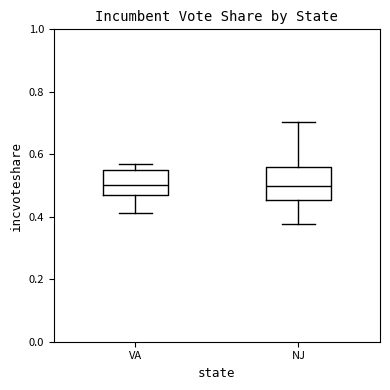

Which box is the tallest, from its lower edge to its upper edge?

NJ